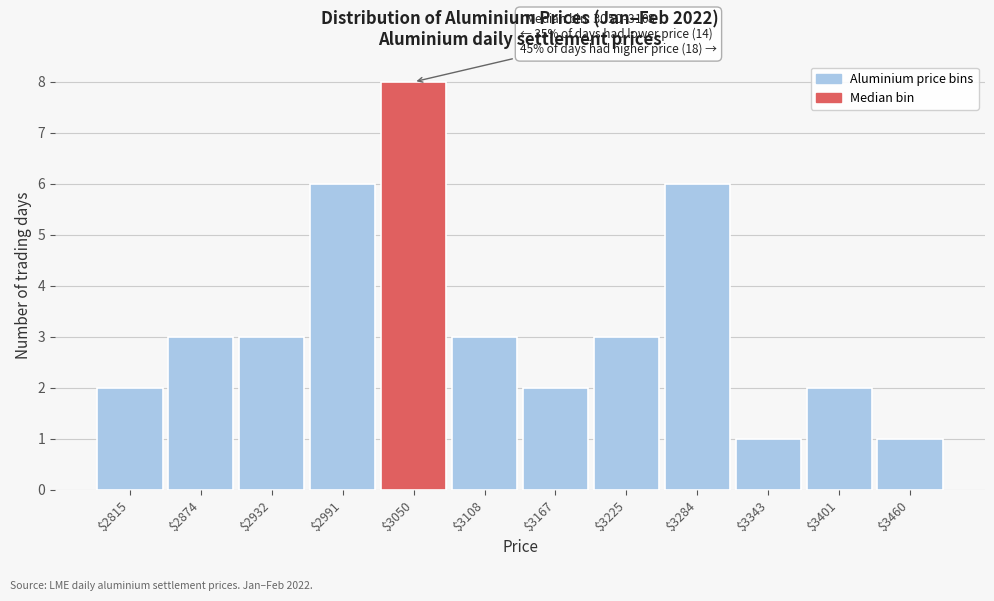

Reading right to left, extract all data points from this chart.

1	2	1	6	3	2	3	8	6	3	3	2